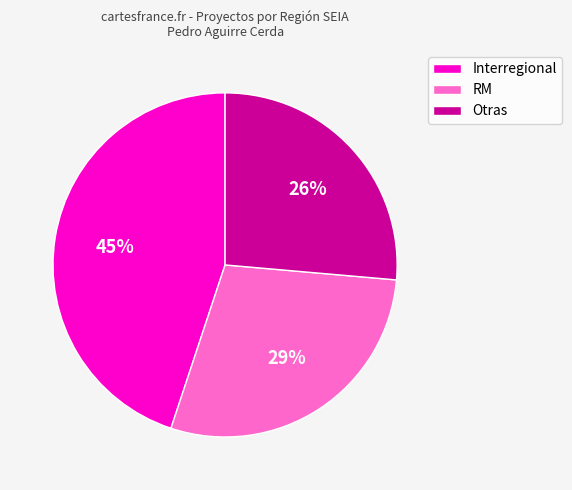

The RM slice represents 29% of the pie. True or false?

True